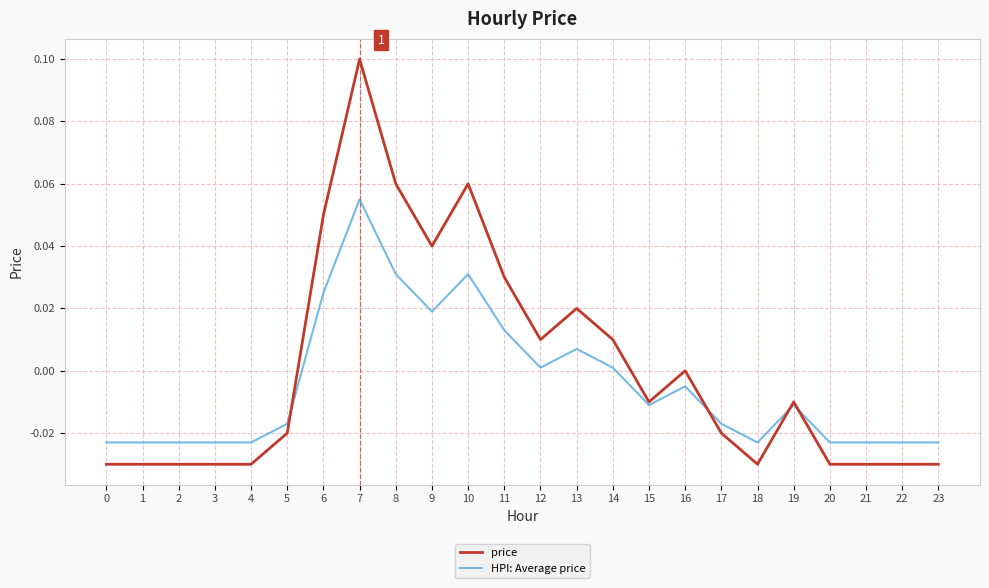

Does the chart display data point markers on the line(s)?

No